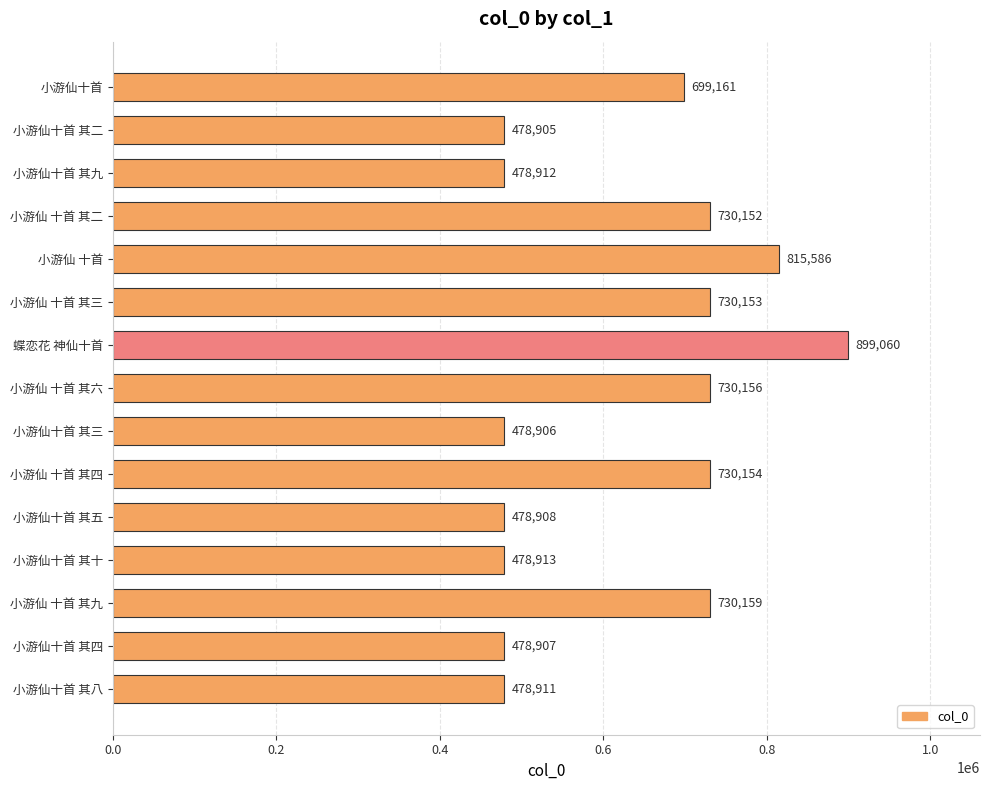

True or false: the data shows 749362 at 小游仙十首 其八.

False